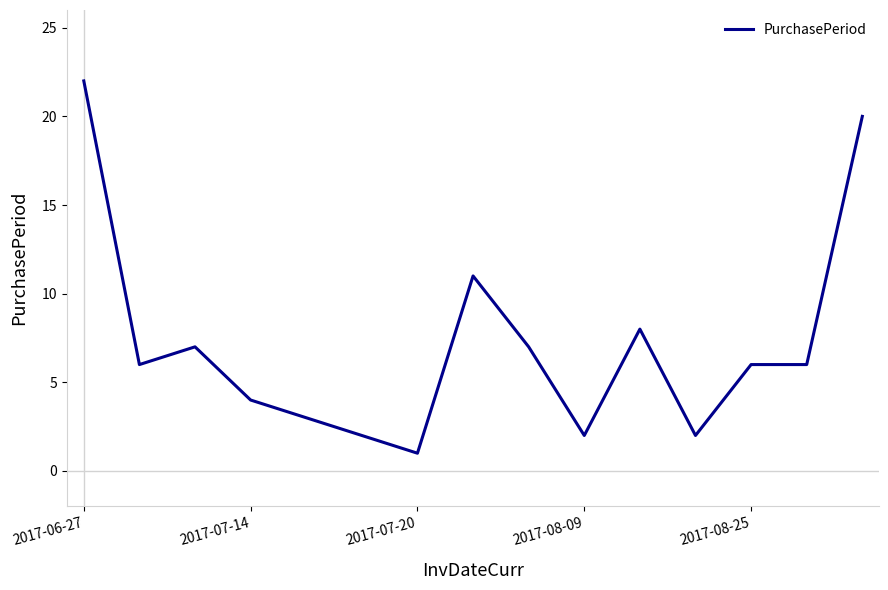

How many lines are shown in the chart?

1